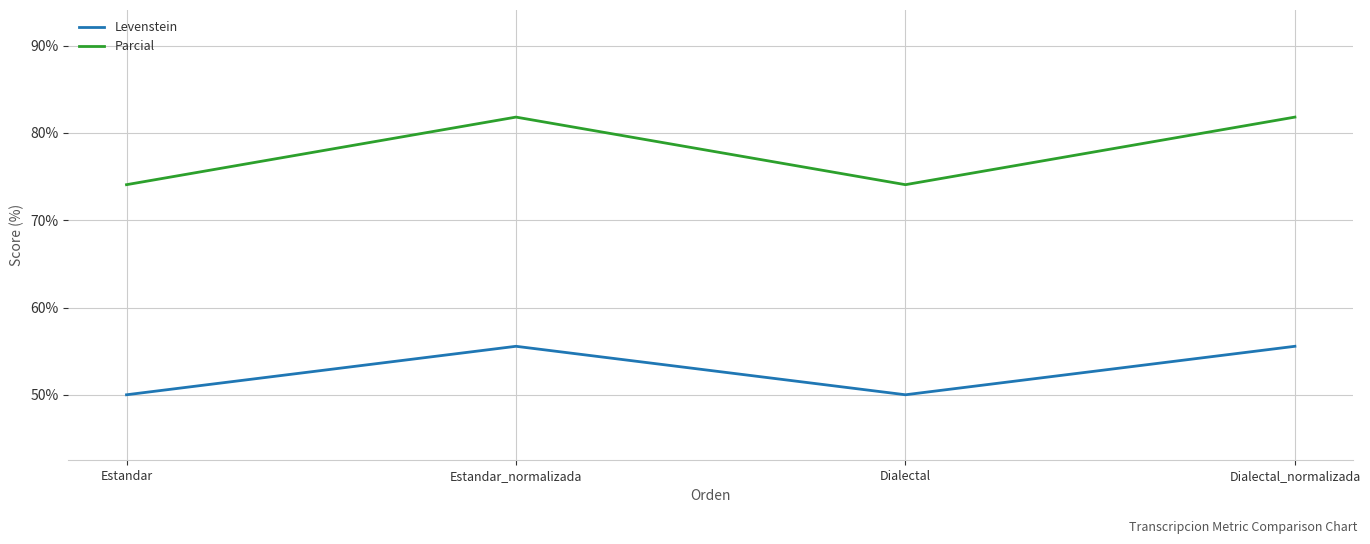

At which category does Parcial reach its first local valley?

Dialectal